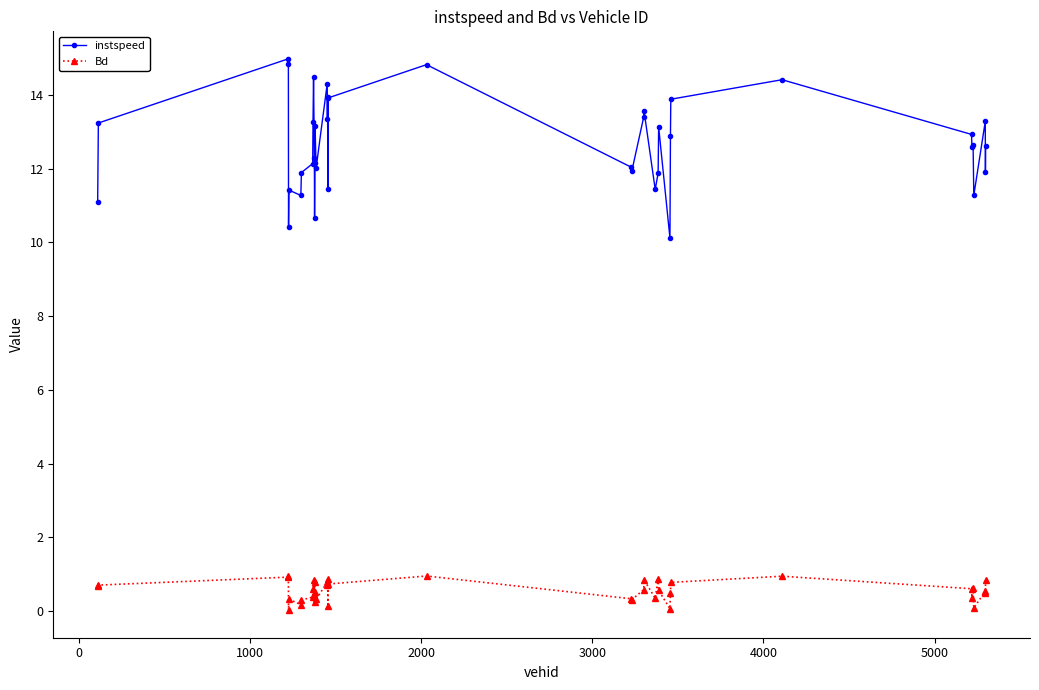

What is the average value of the Bd series?

0.6